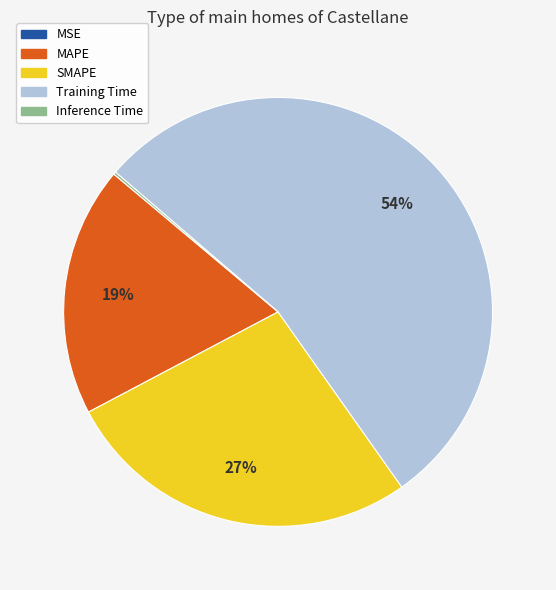

What percentage is the SMAPE slice, to the nearest percent?

27%